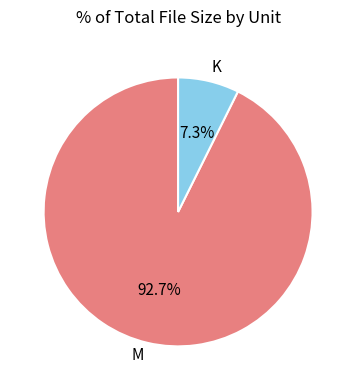

Which slice is the largest?

M